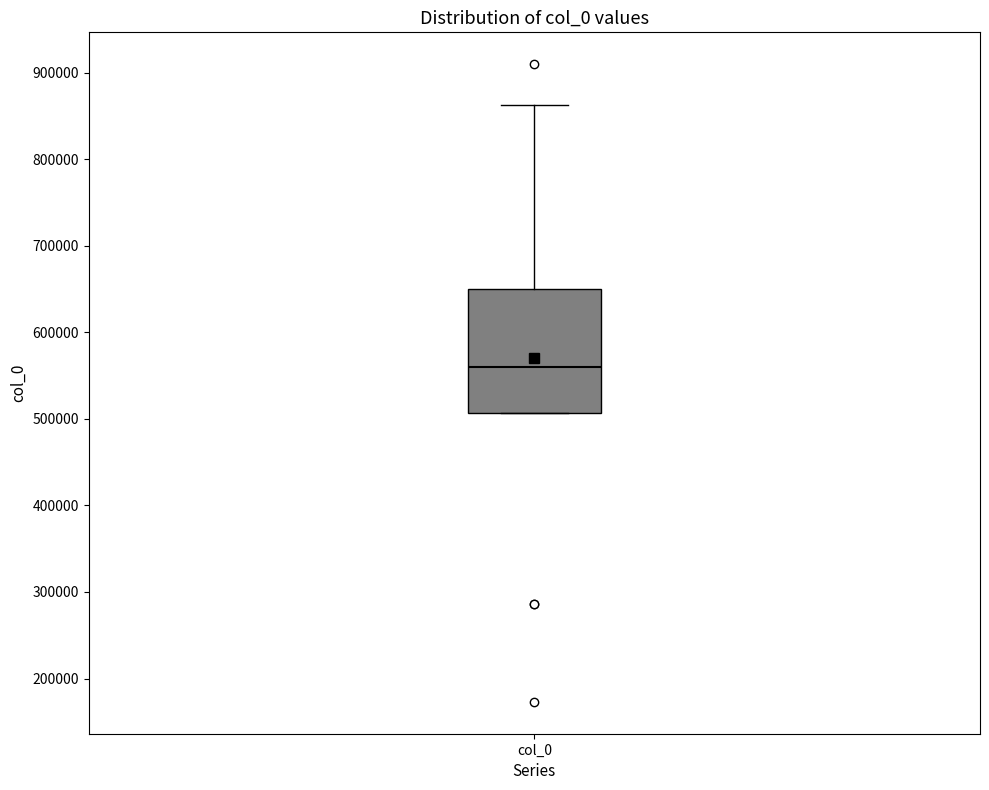

Where does the median line of the box for col_0 sit on the y-axis? The values are not printed on the chart, so give them approximately, as read against the axis.

560000